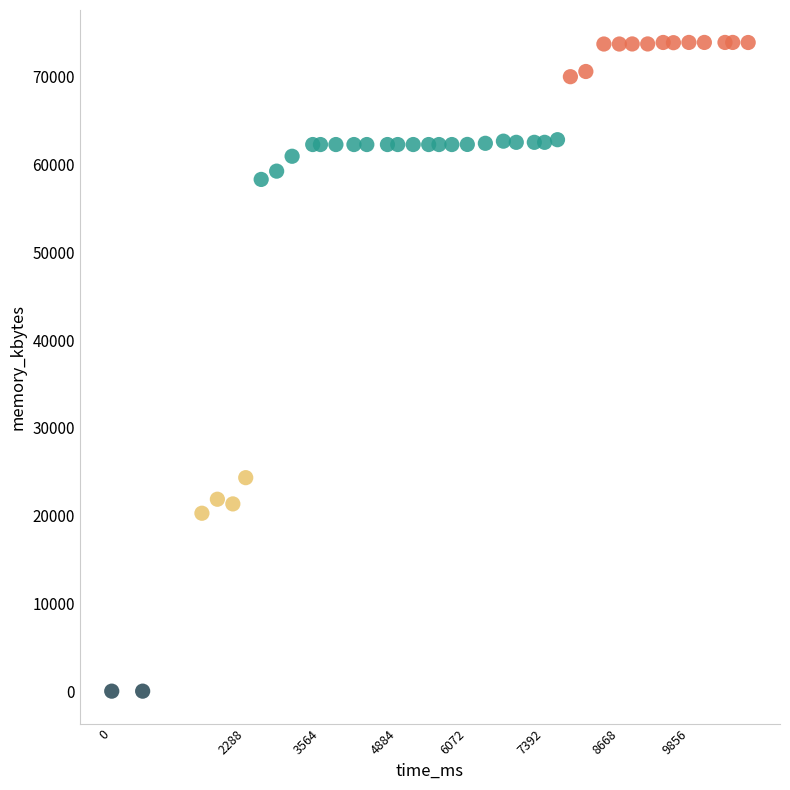

What is the range of X values (max minus min)?

10868